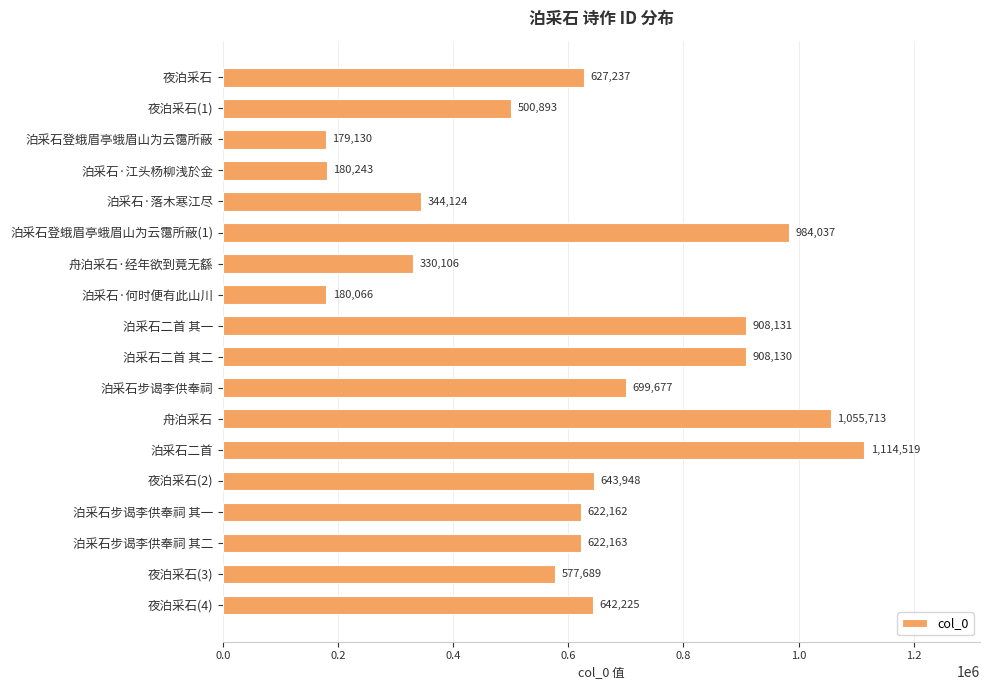

What is the change in value from 夜泊采石 to 舟泊采石·经年欲到竟无繇?

-297131